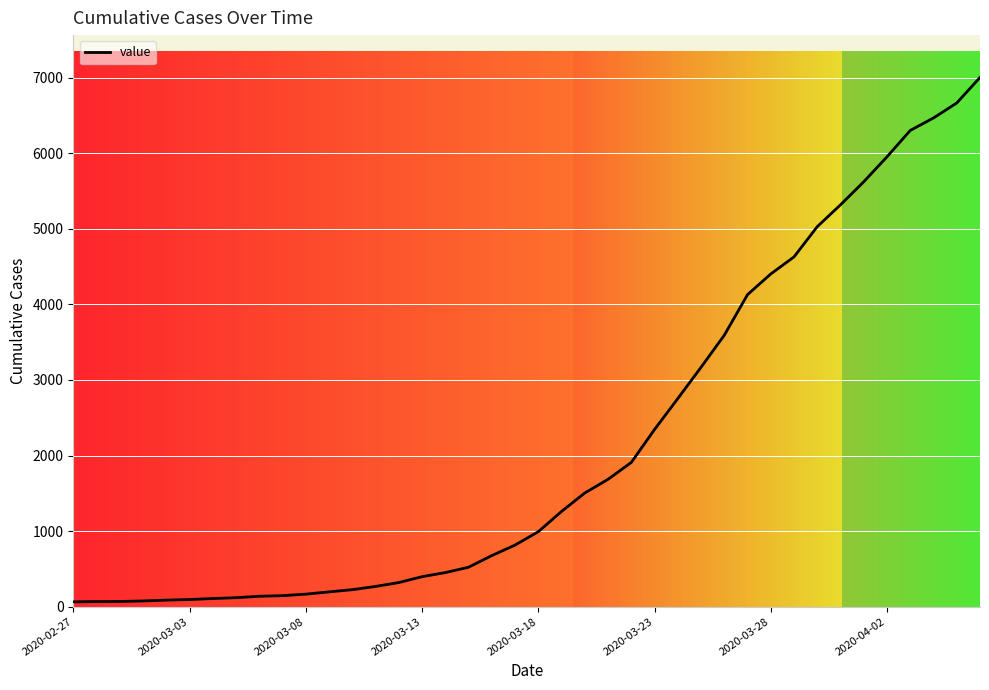

Where is the data nearest to the value 3533?

28